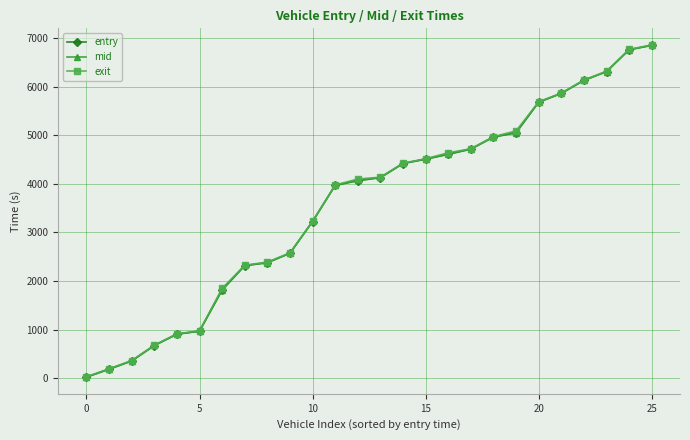

What is the value of the mid point at the 1st from the left?

27.1